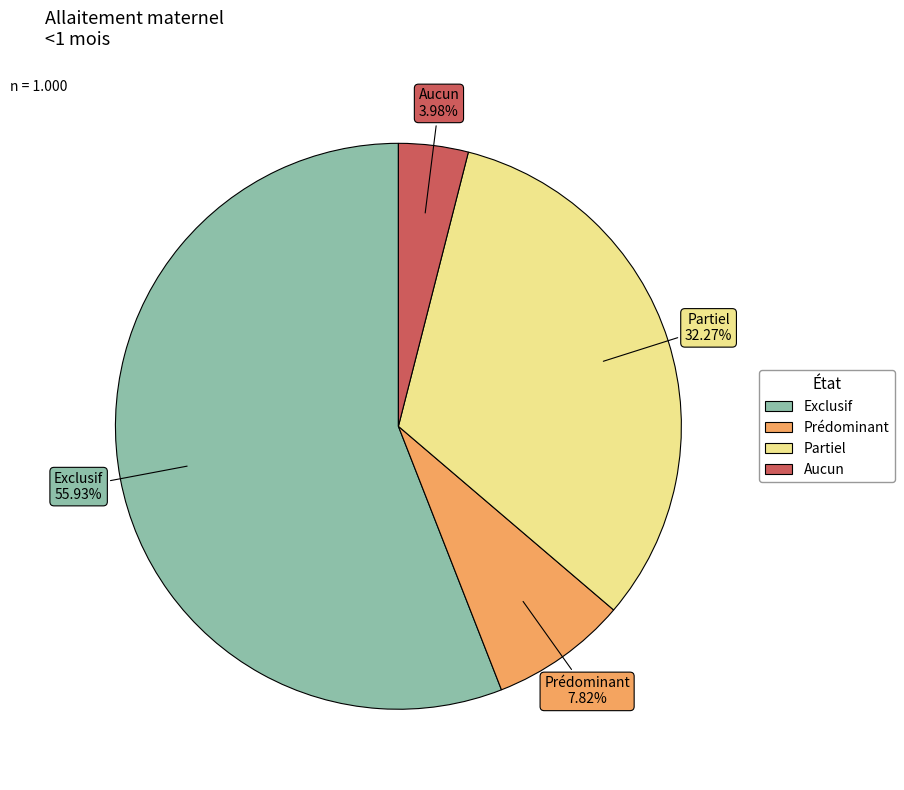

To the nearest percent, what is the combined percentage of Exclusif and Prédominant?

64%